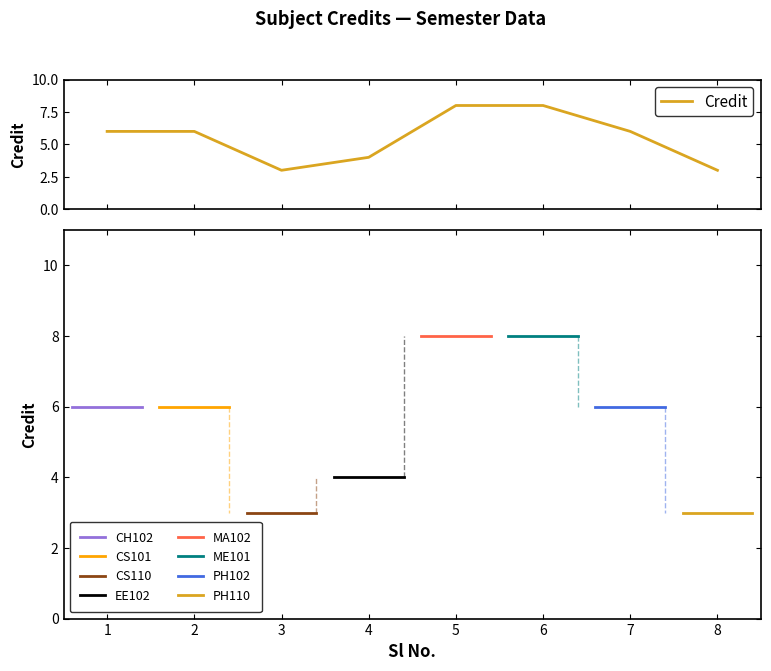

Count the number of data series in this chart.

1